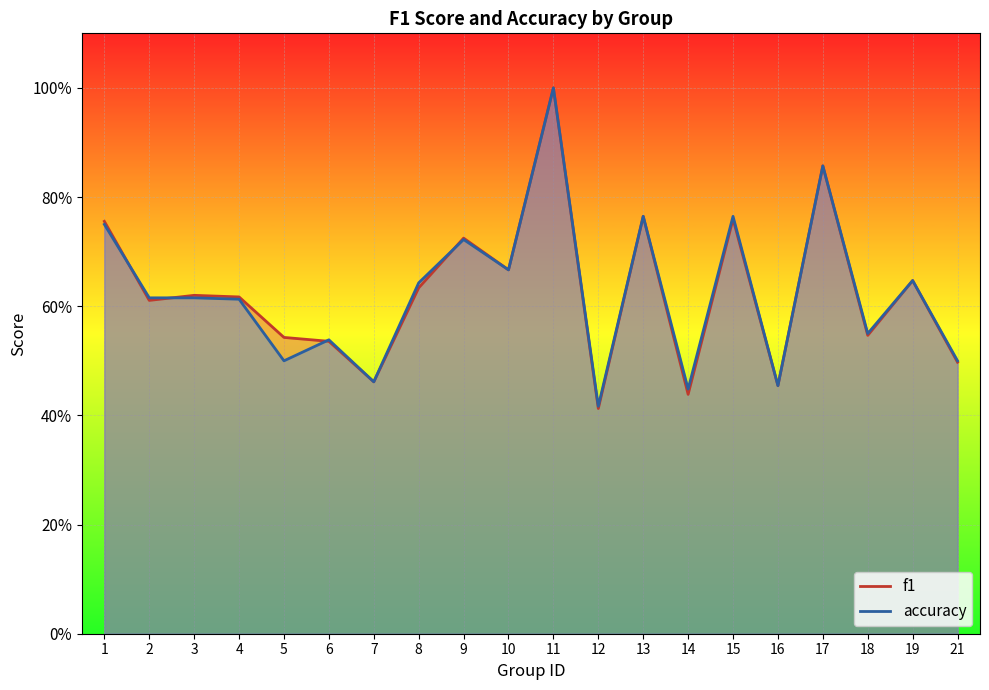

At which label does f1 reach its minimum?

12